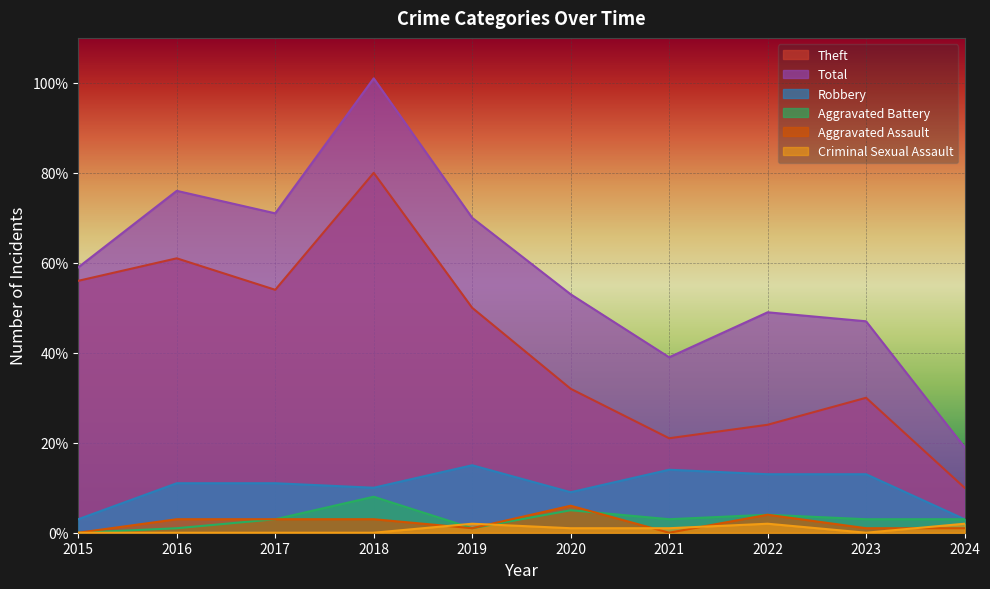

How many values in Aggravated Battery are above zero?

9